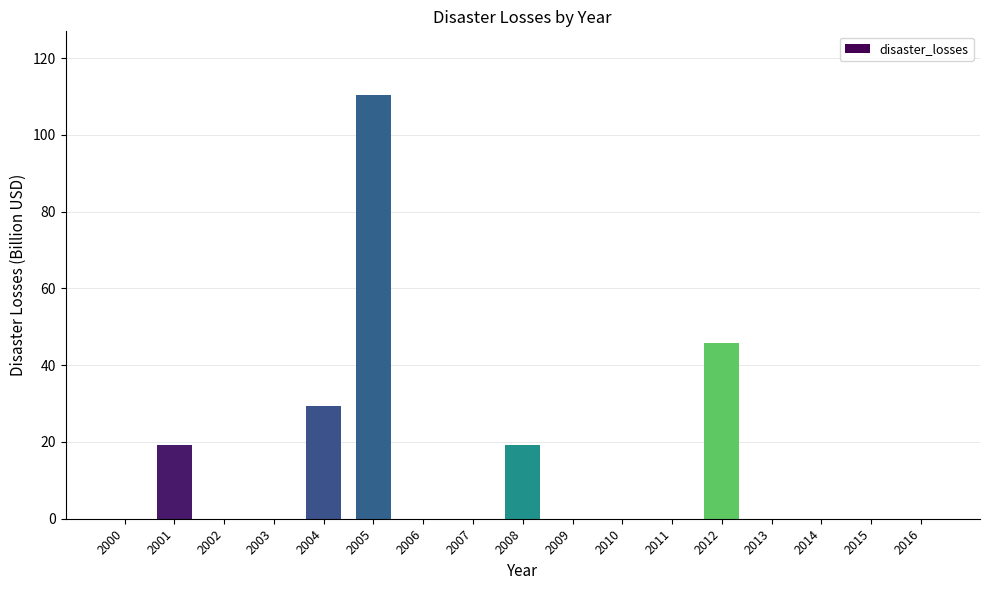

What is the maximum value shown in the chart?

110.4